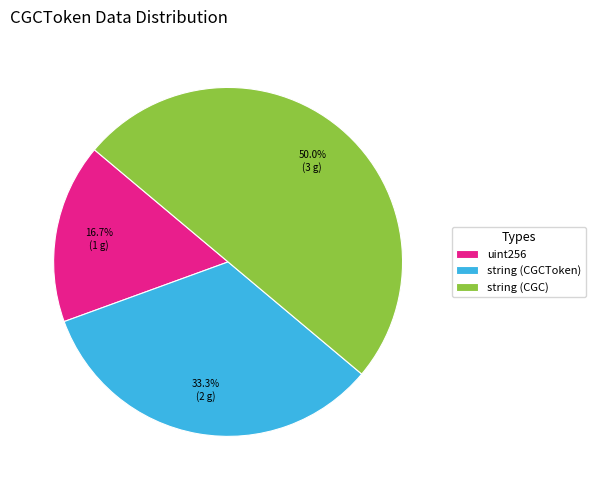

Combined, what portion of the pie is uint256 and string (CGC)?

66.7%